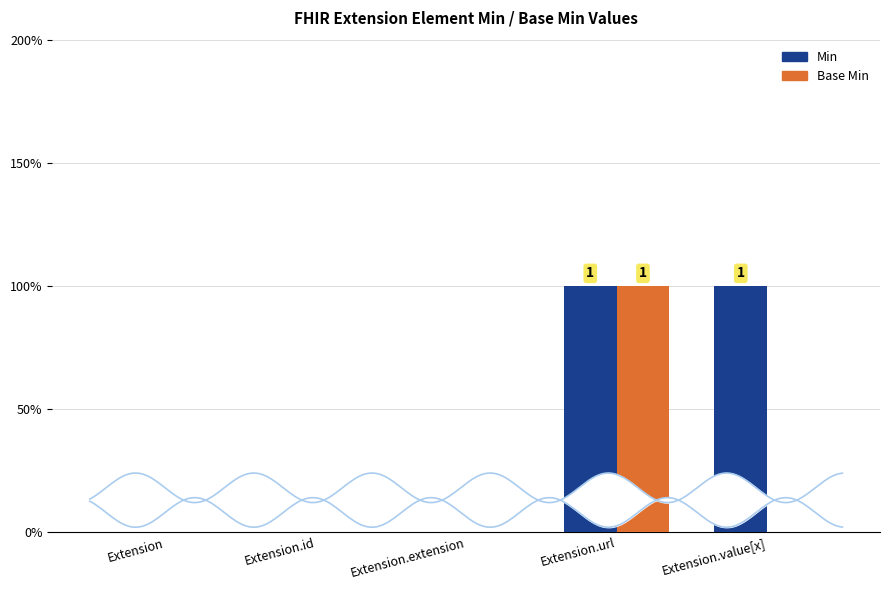

List the series in order of their overall mean, lowest first.

Base Min, Min